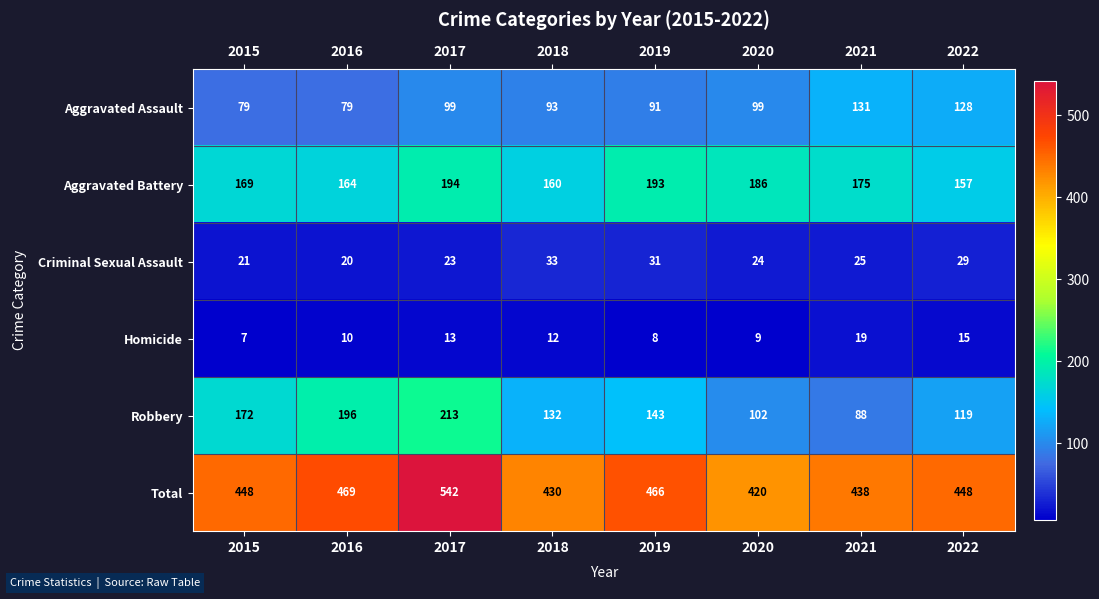

List the series in order of their peak value, lowest first.

Homicide, Criminal Sexual Assault, Aggravated Assault, Aggravated Battery, Robbery, Total